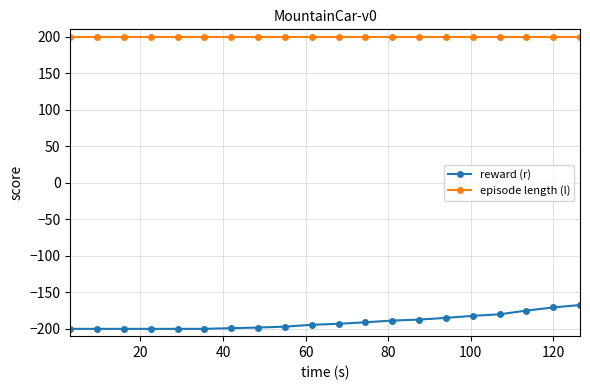

At how many categories does at least one series exceed 36?

20